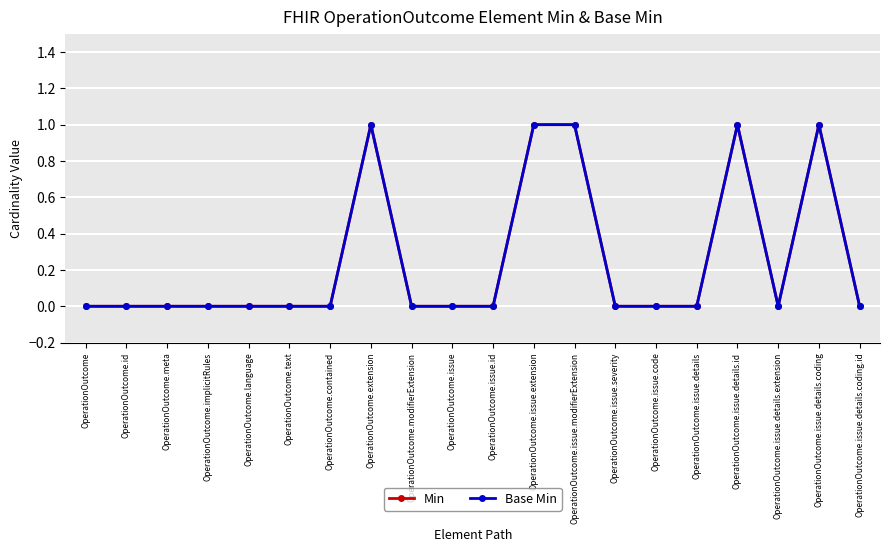

The Base Min series shows 0 at OperationOutcome.text. True or false?

True